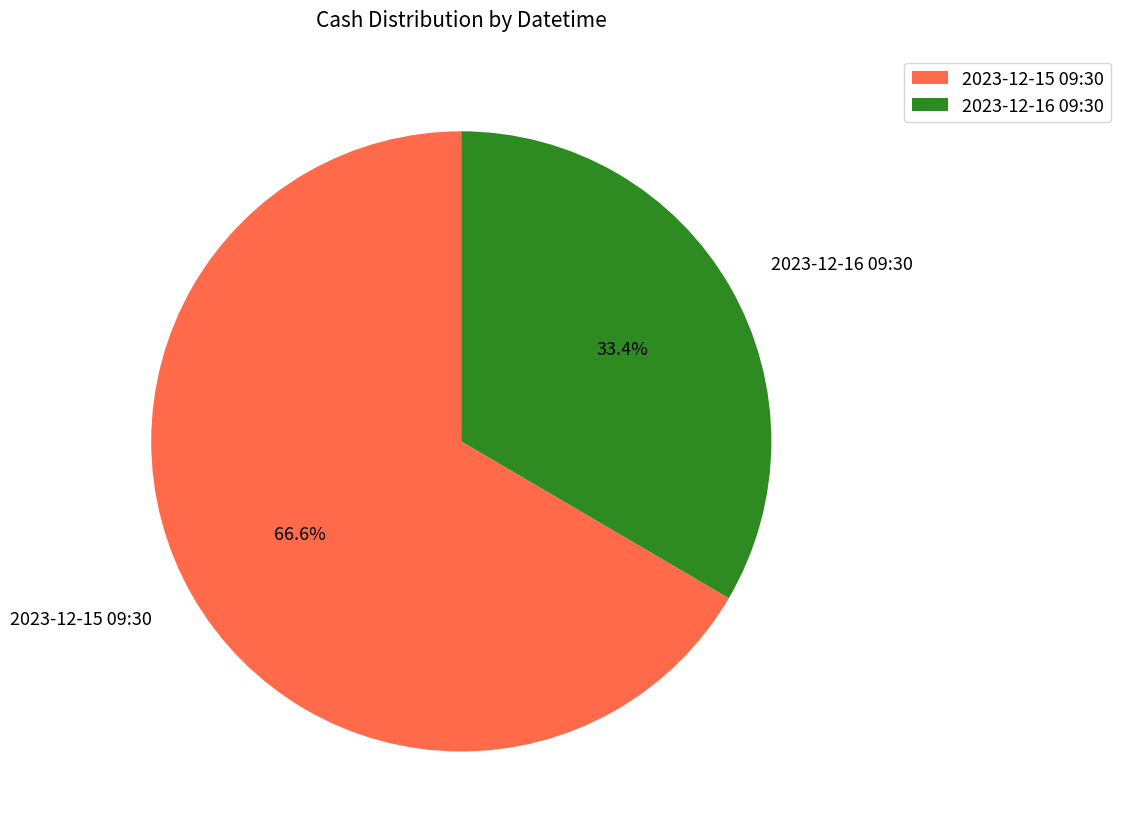

Which slice is the smallest?

2023-12-16 09:30